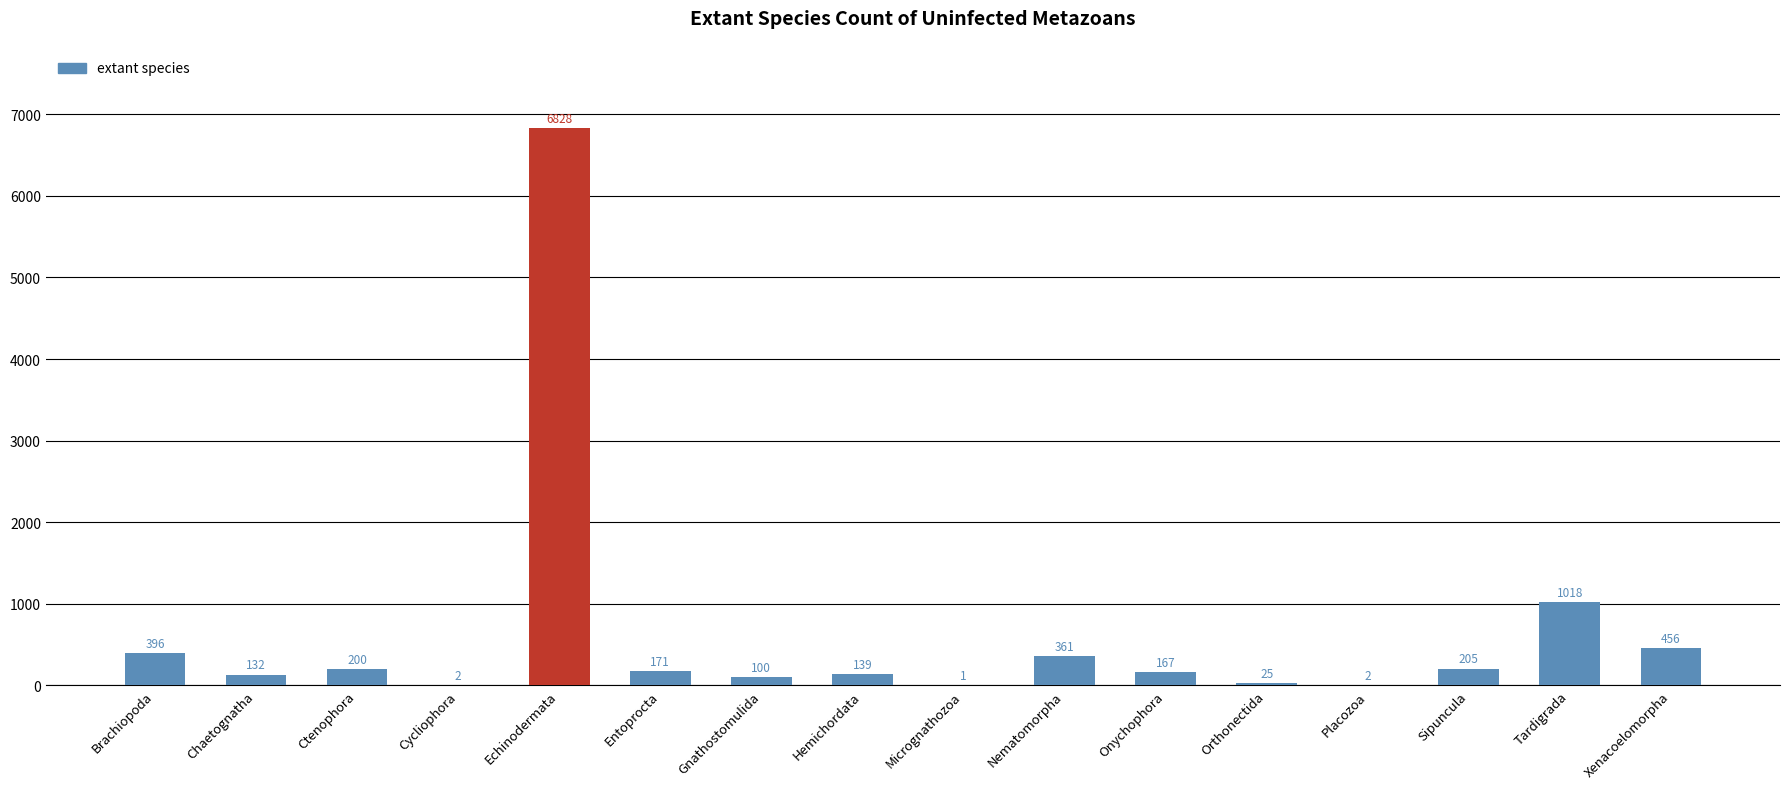

What is the difference between the values at Hemichordata and Gnathostomulida?

39